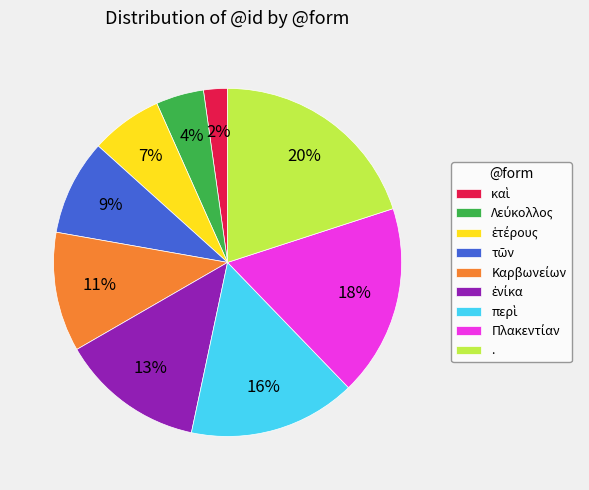

To the nearest percent, what portion does . represent?

20%